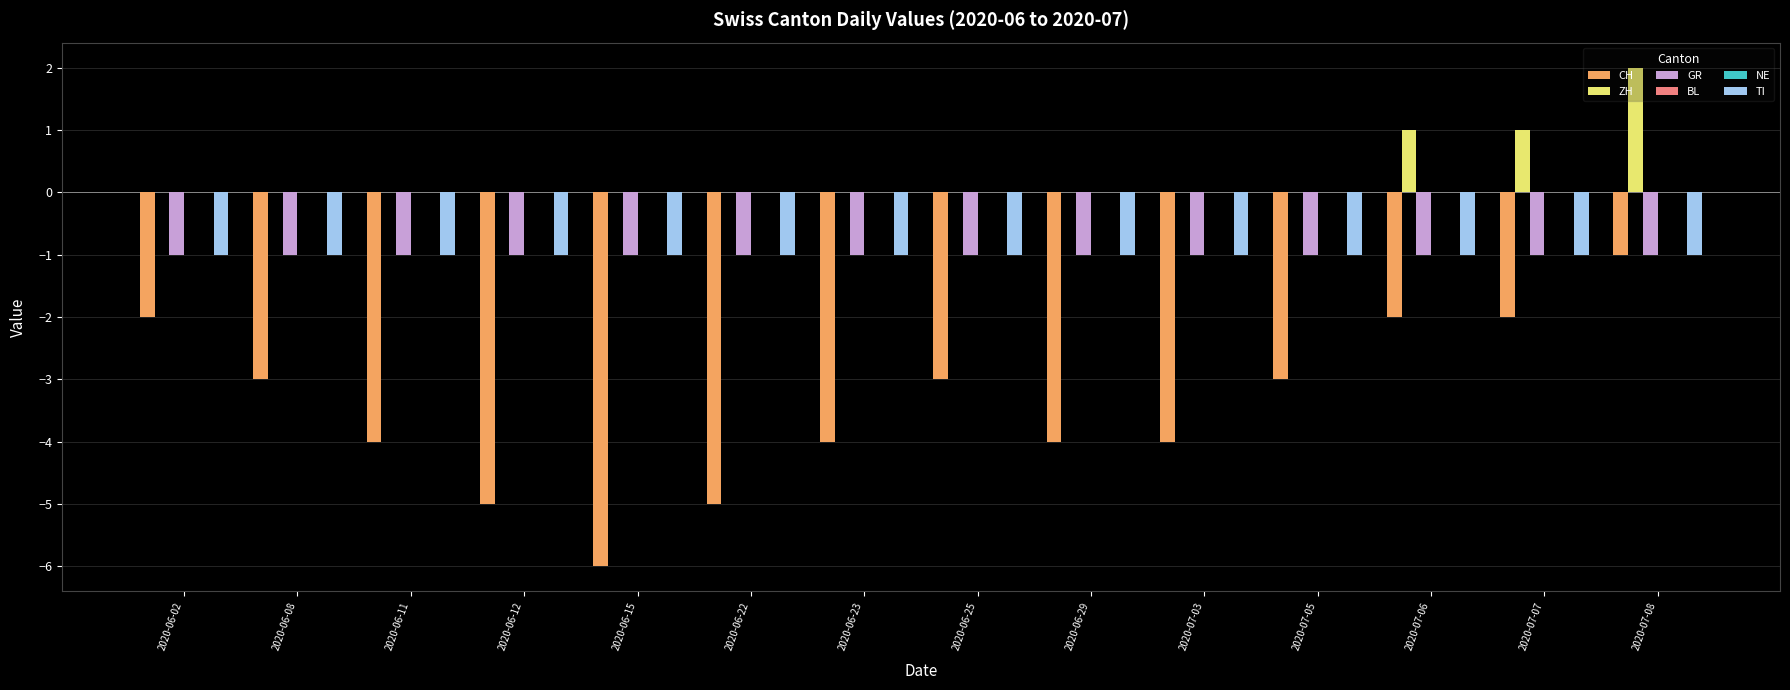

Between 2020-06-02 and 2020-06-23, which is larger?

2020-06-02